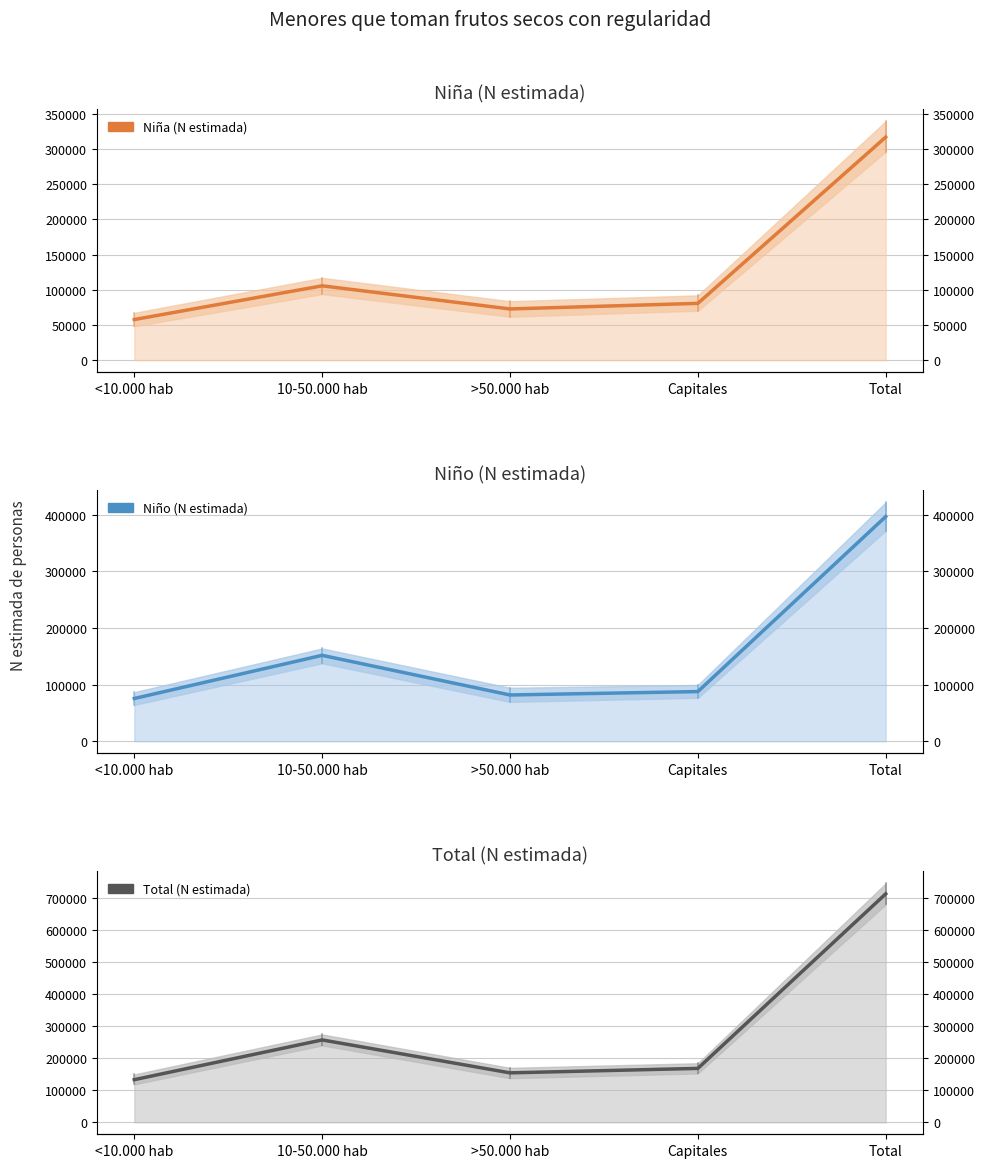

What is the average value of the Niña (N estimada) series?

126713